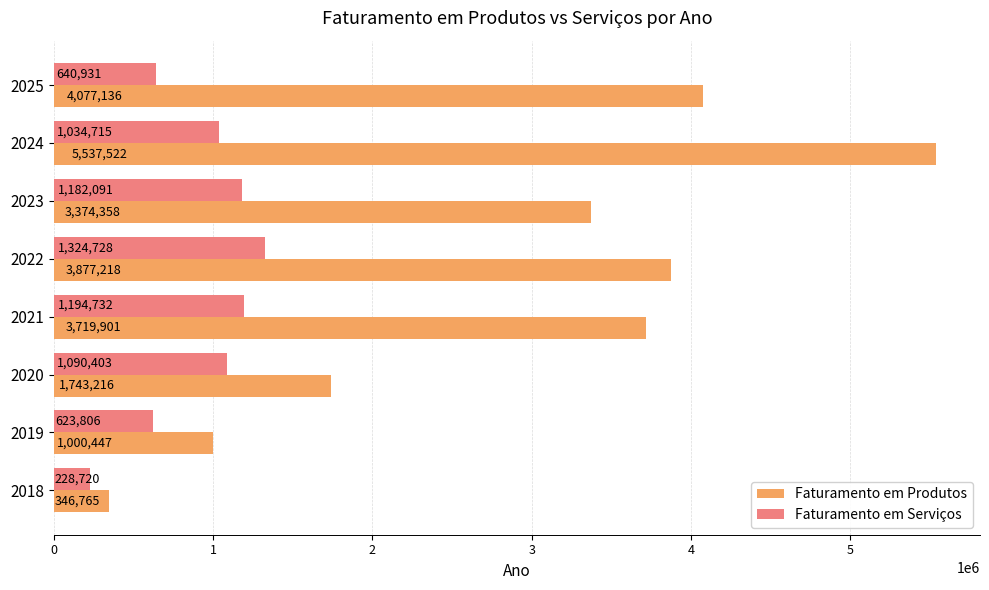

How many data points in Faturamento em Produtos are less than 3719900?

4